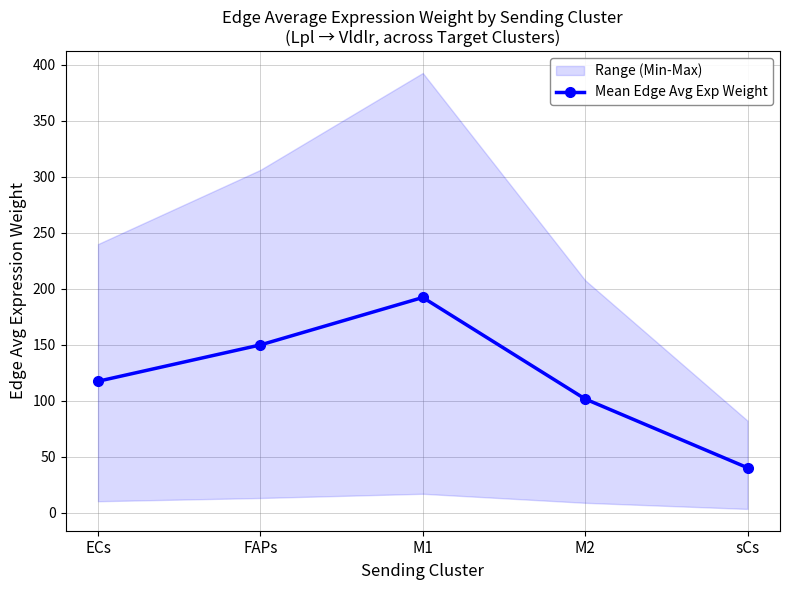

Reading left to right, transcribe all the data shown in this chart.

117.5	149.9	192.2	101.7	40.3